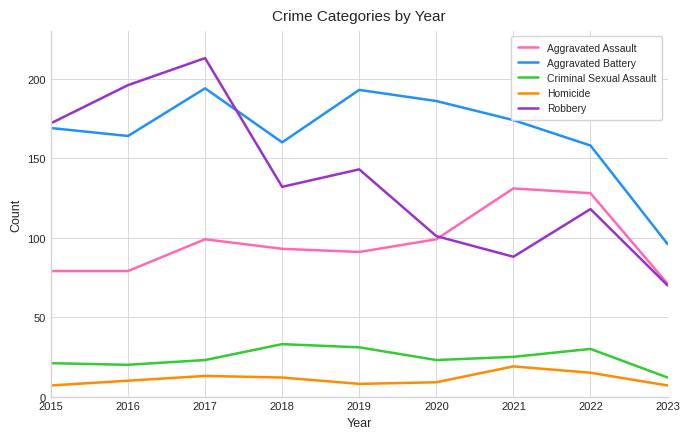

The value of Aggravated Battery at 2020 is 323. True or false?

False